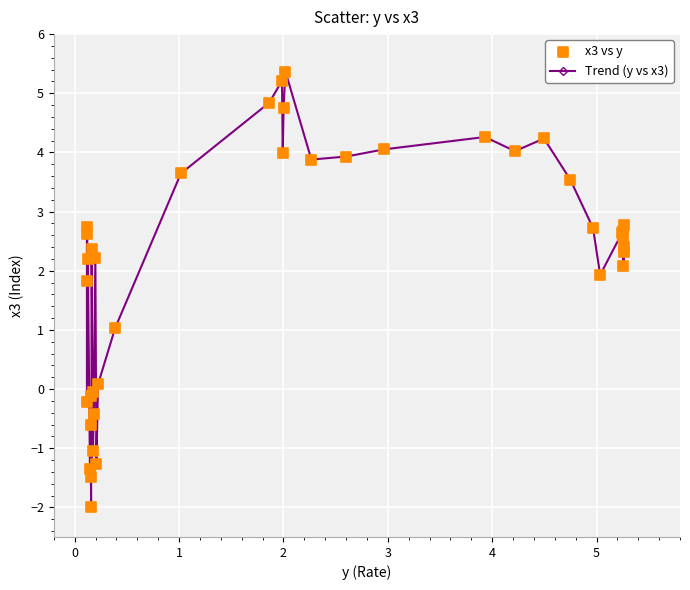

What is the difference between the maximum and minimum values?

7.4